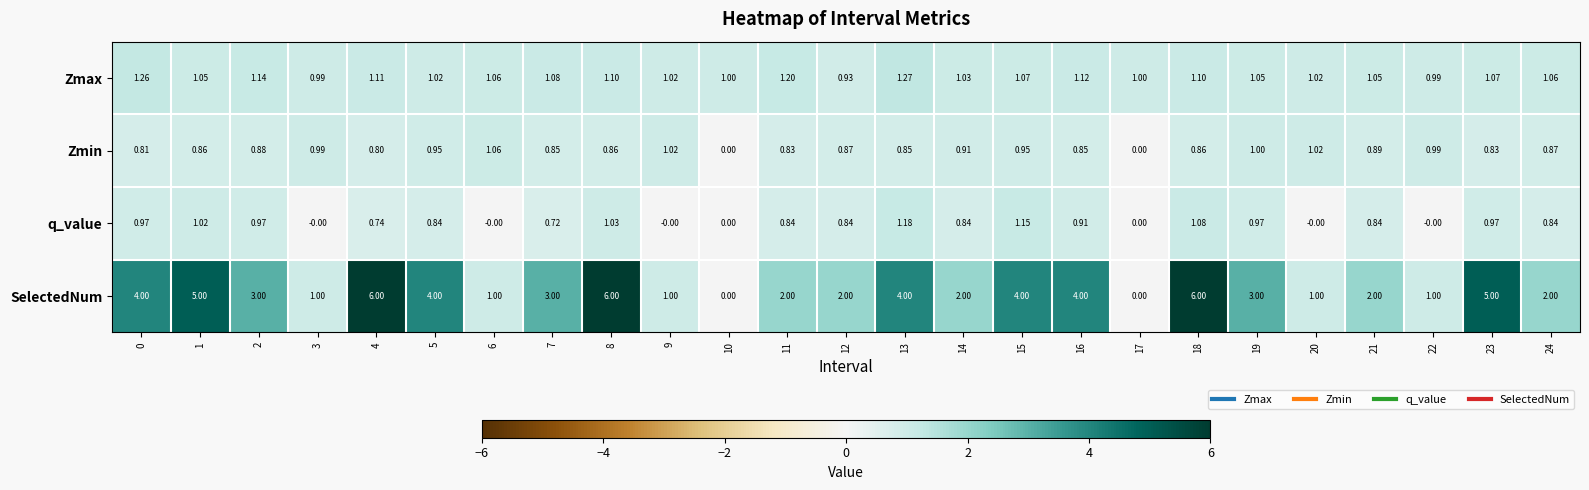

Which series has the largest total across all categories?

SelectedNum